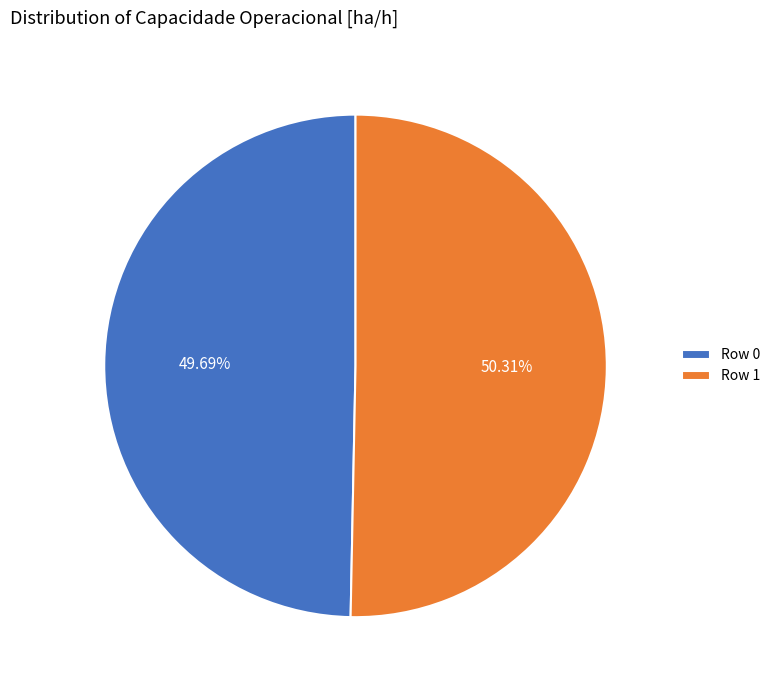

Rank the categories by value from highest to lowest.

Row 1, Row 0